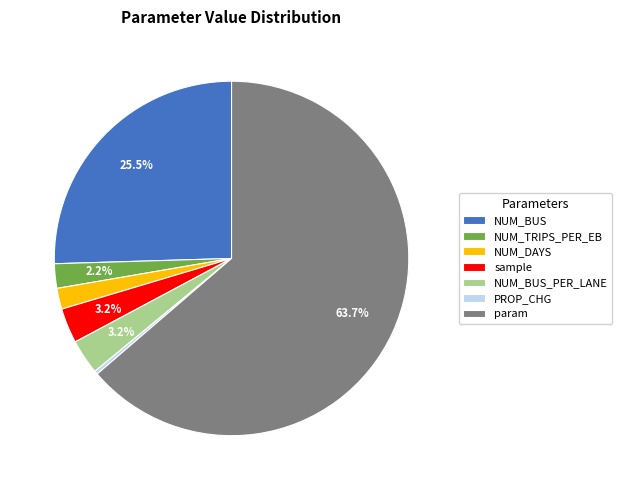

To the nearest percent, what is the difference between the NUM_BUS_PER_LANE and NUM_DAYS slice percentages?

1%